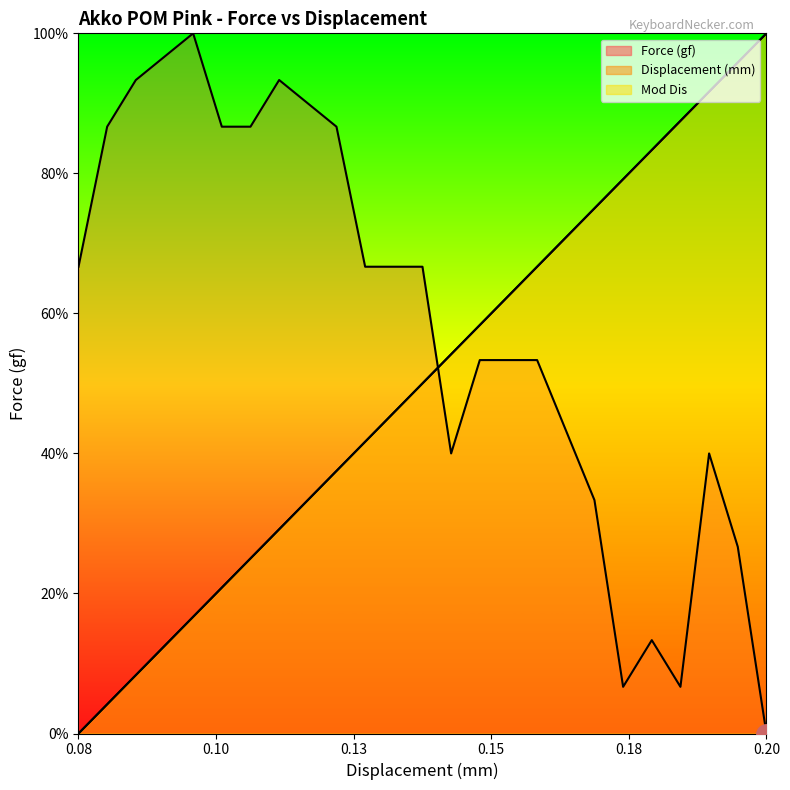

True or false: Force (gf) and Mod Dis intersect in this chart.

True